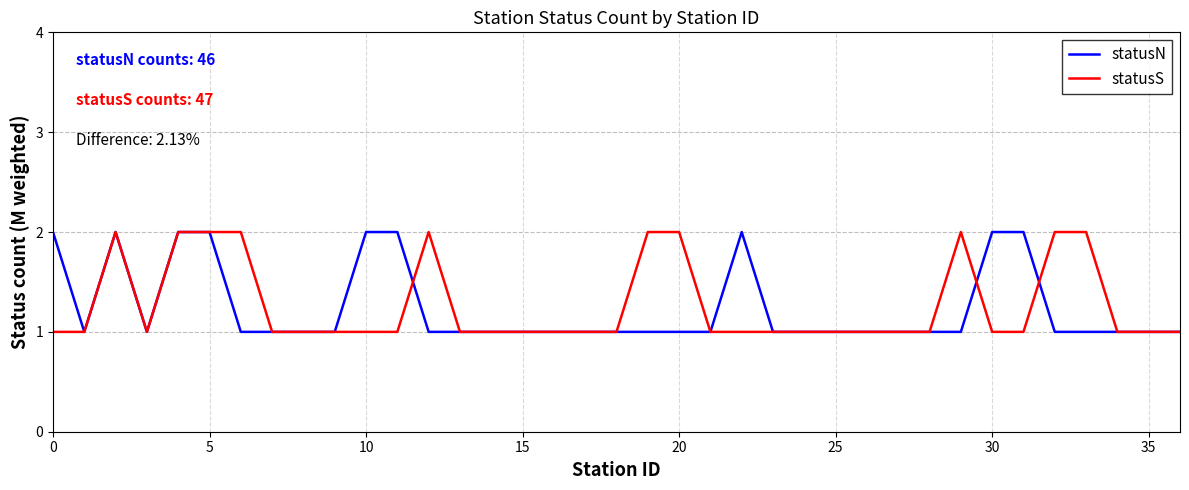

What are all the series names shown in the legend?

statusN, statusS